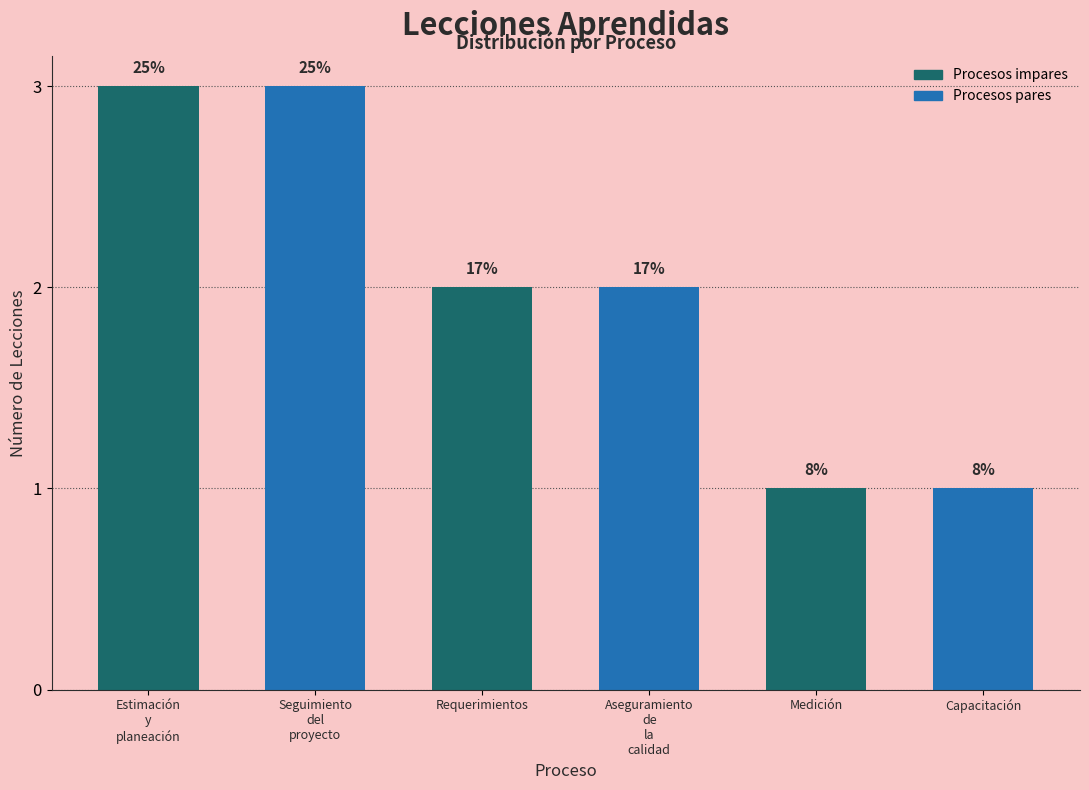

Are the bars horizontal?

No